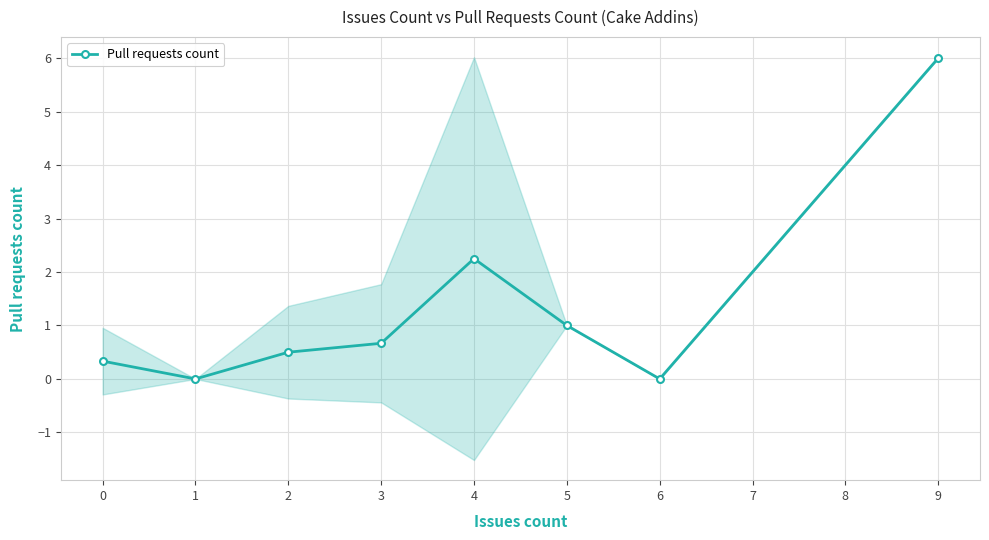

What is the value of the Pull requests count point at the 8th from the left?

6.0